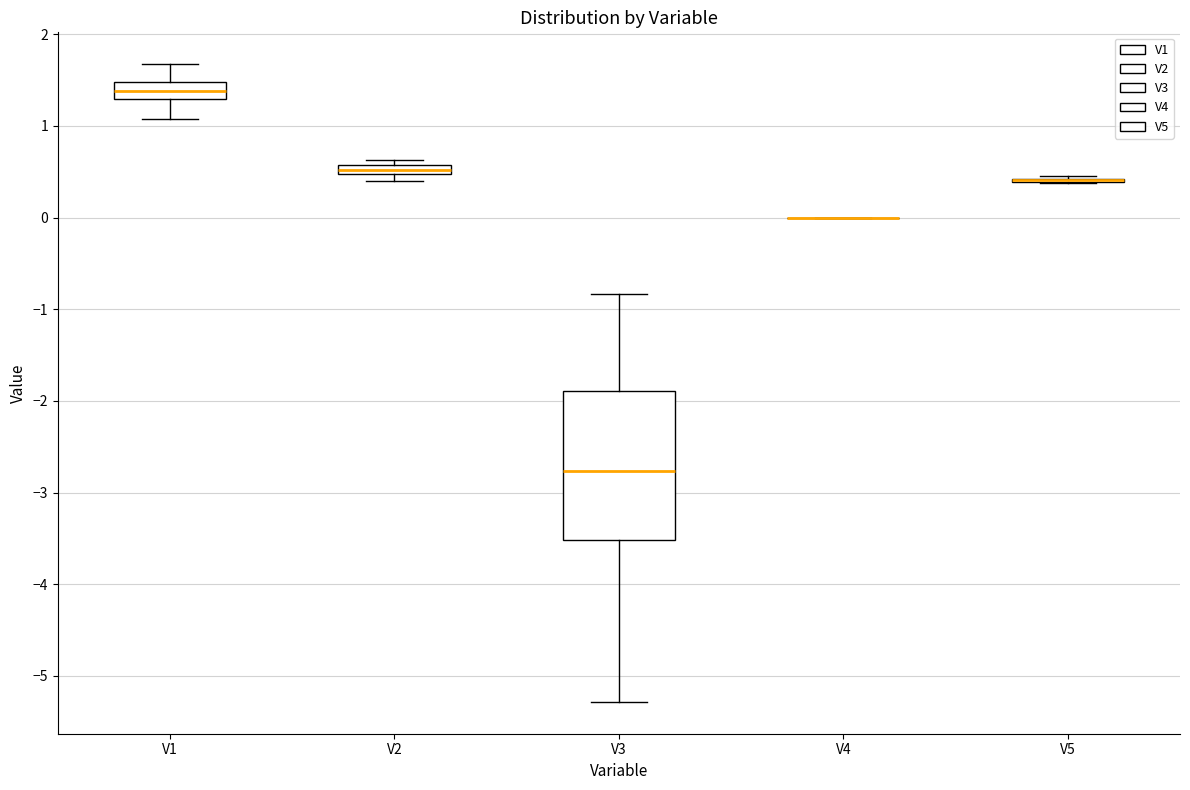

Comparing the boxes themselves (not the whiskers), which one is the tallest?

V3